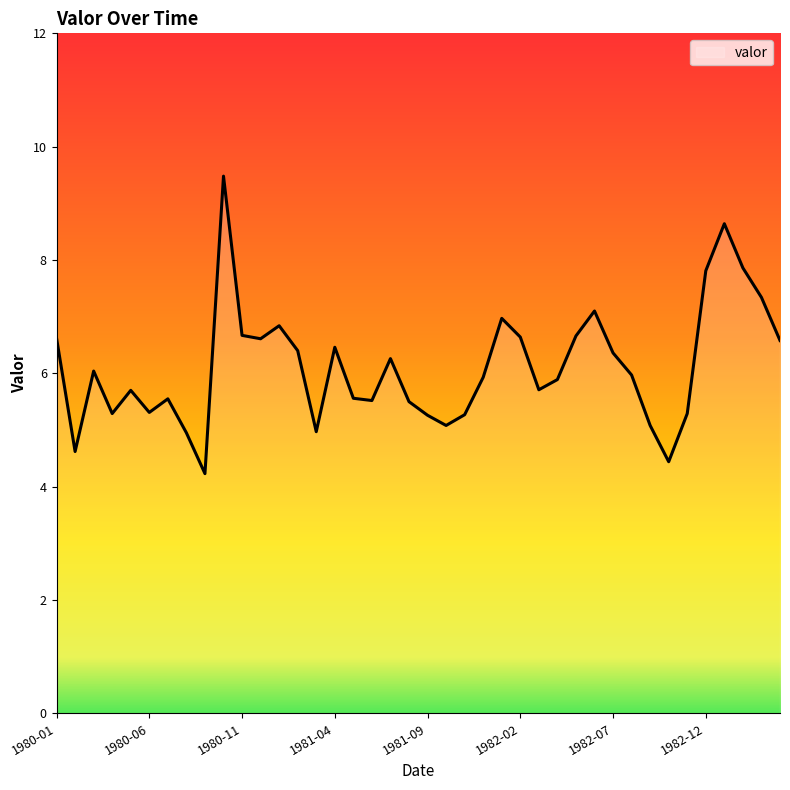

What is the greatest value displayed?

9.5